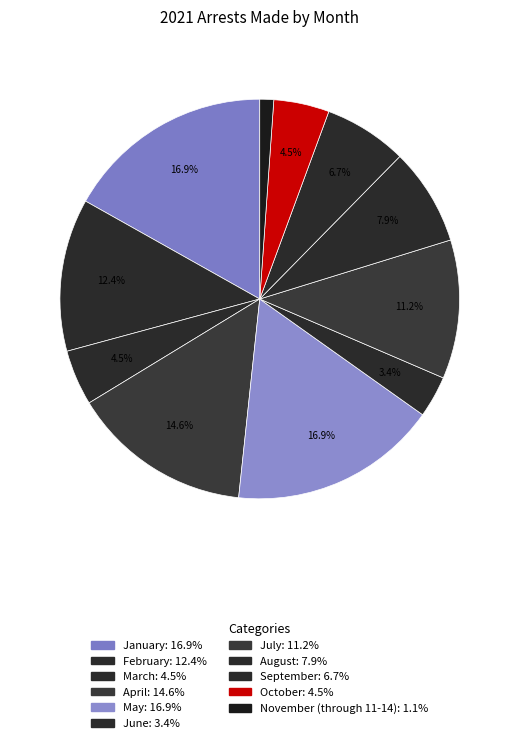

How many segments does this pie chart have?

11